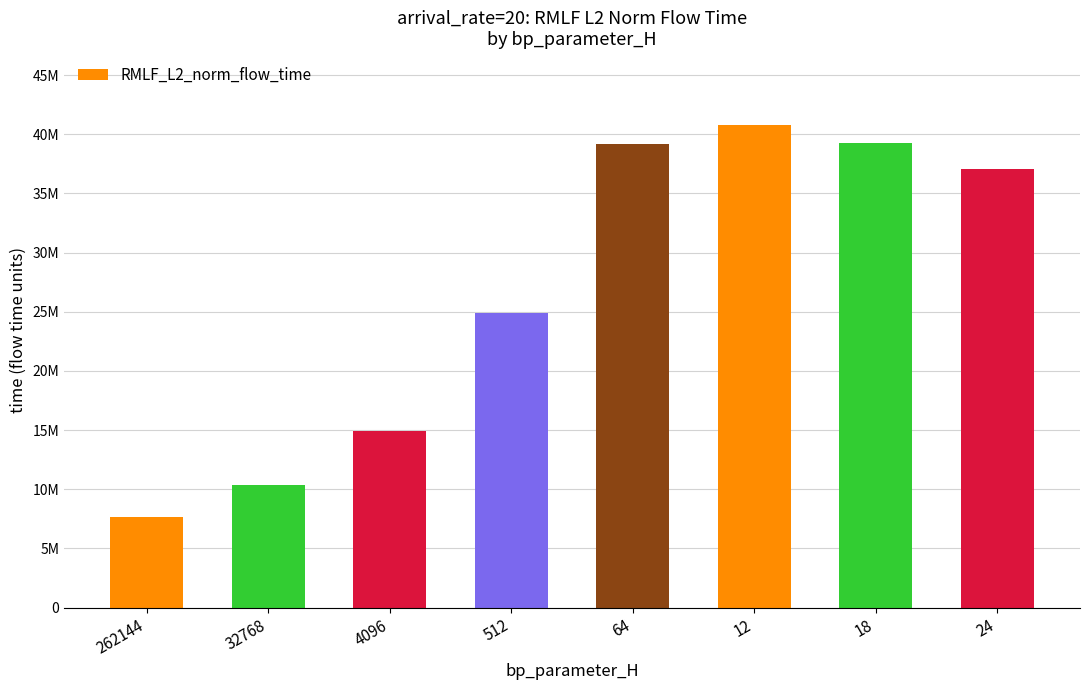

Does the chart contain any negative values?

No